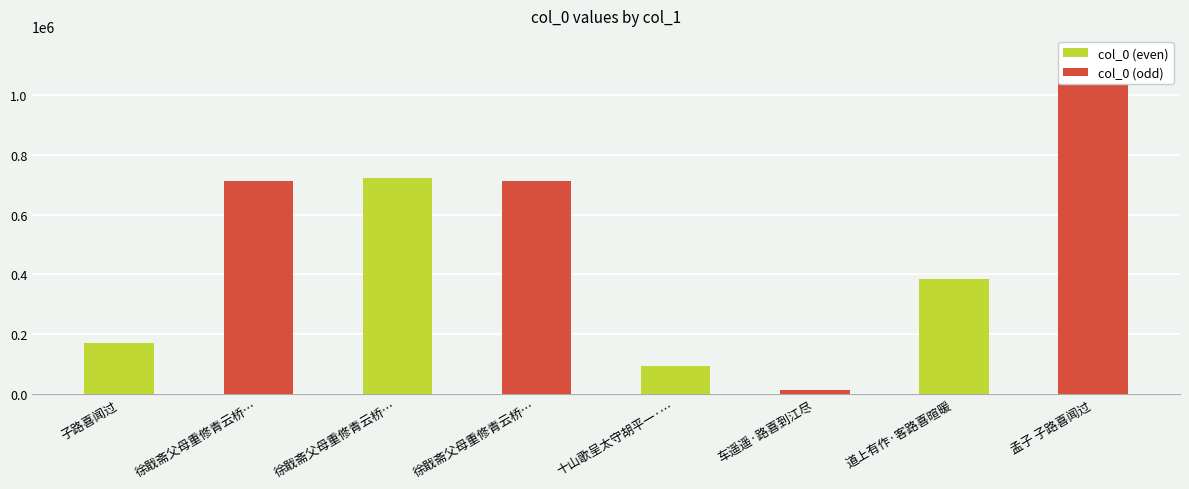

What is the minimum value shown in the chart?

15578